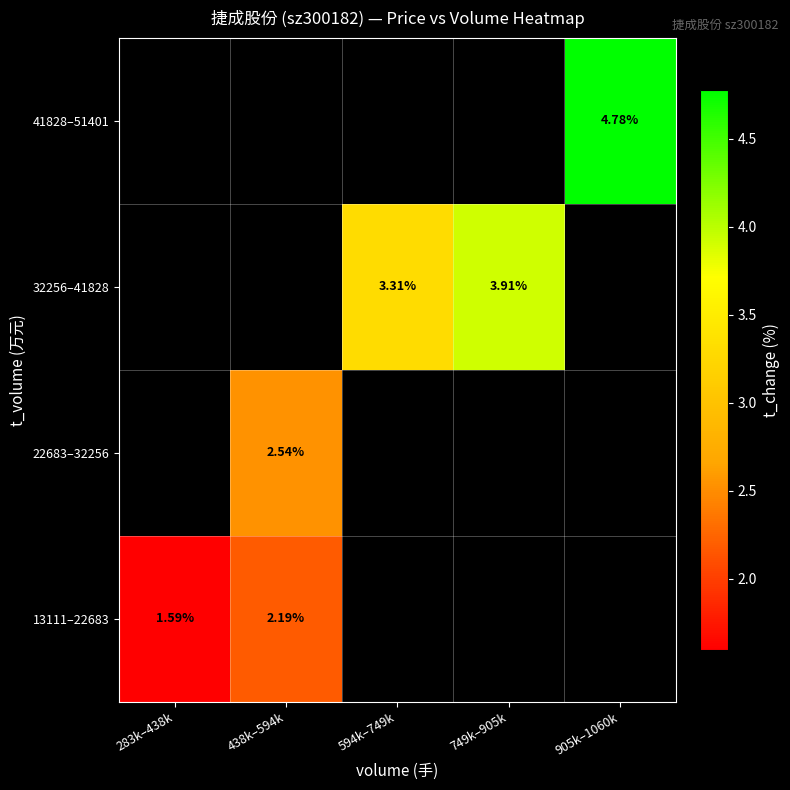

At how many categories does at least one series exceed 1?

5